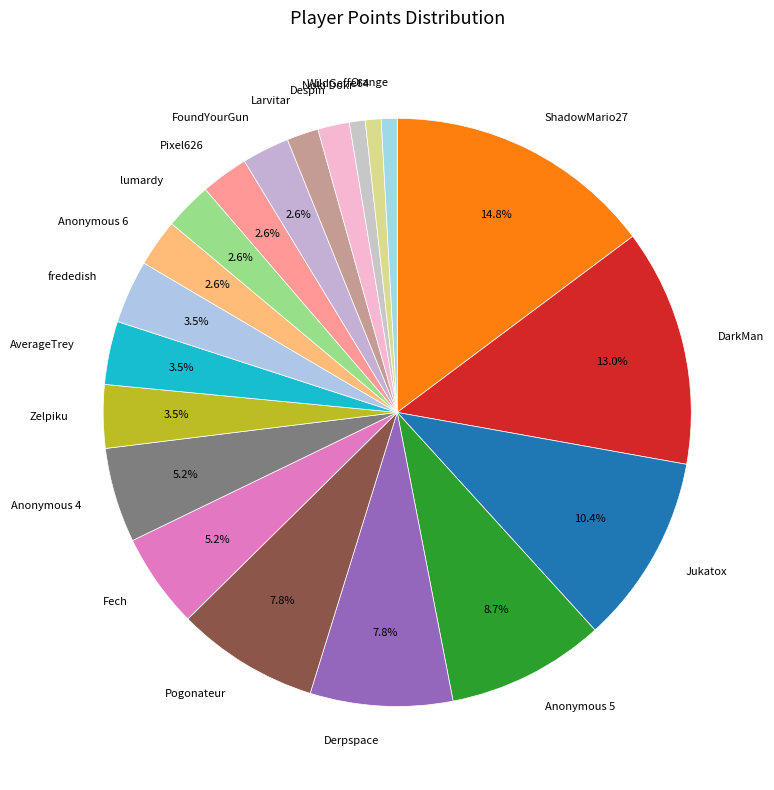

Combined, do frededish and Anonymous 6 account for over 50%?

No